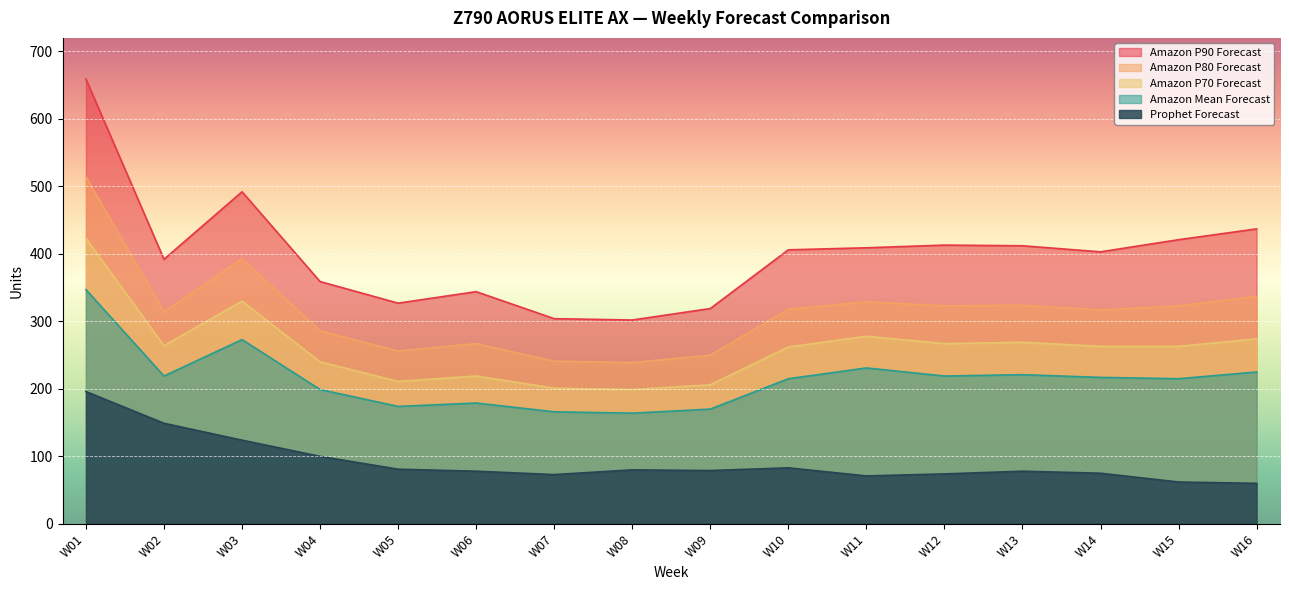

Read the Amazon Mean Forecast value at W07.

166